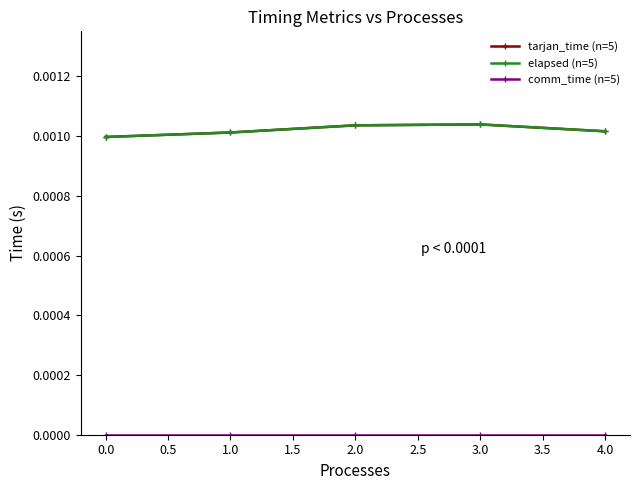

Does the chart have visible grid lines?

No